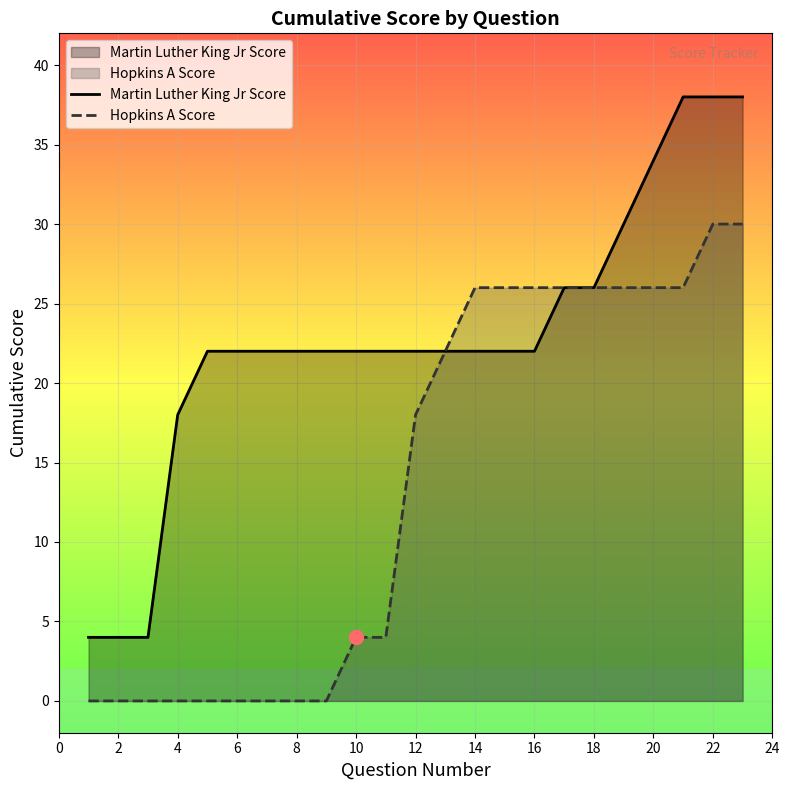

True or false: Hopkins A Score and Martin Luther King Jr Score intersect in this chart.

False